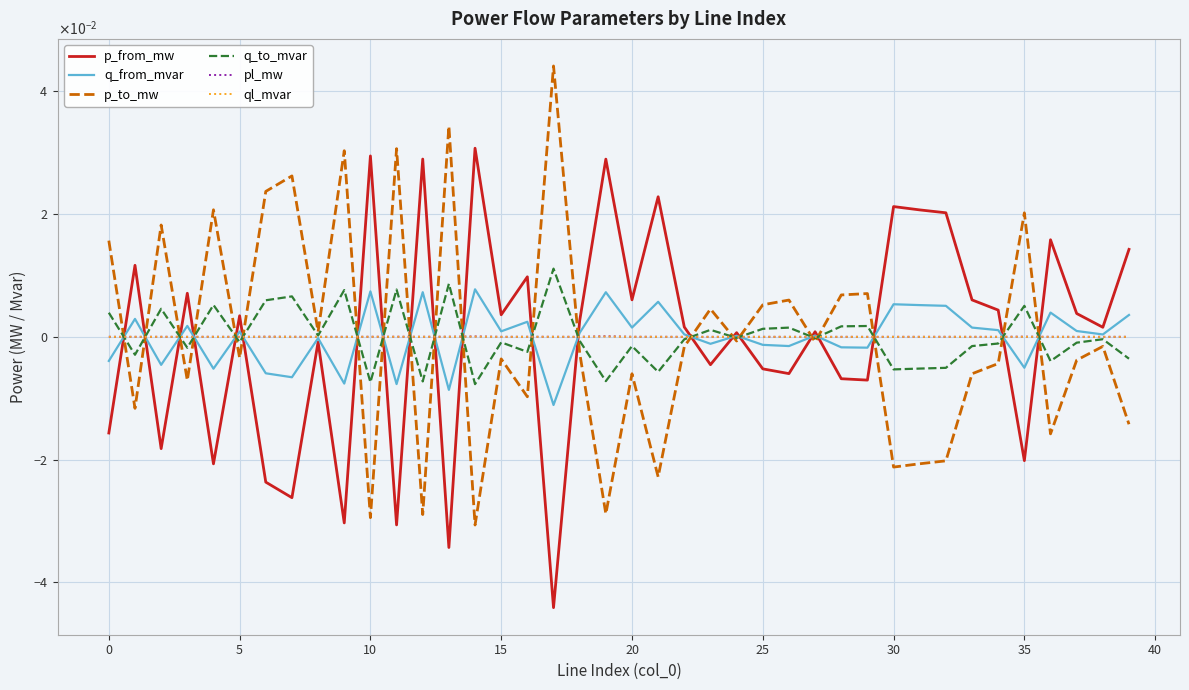

How many interior local valleys does the pl_mw series have?

13